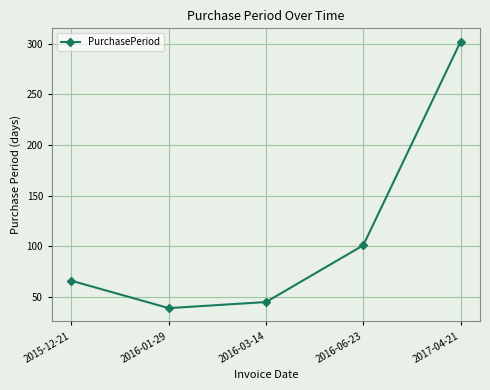

Read the value at 2016-01-29, to the nearest 10.

40